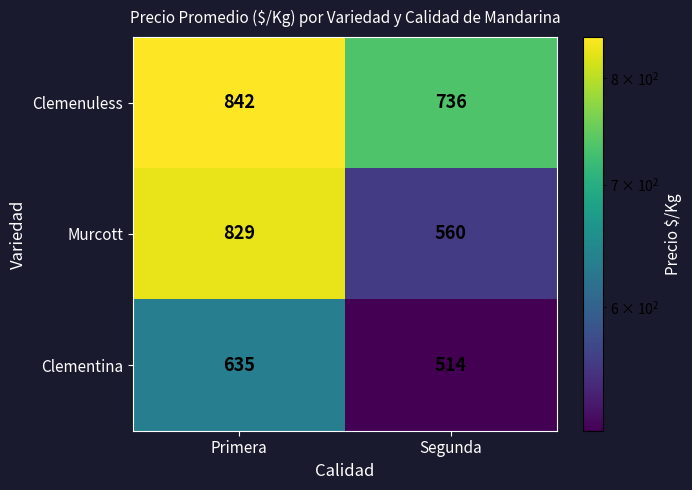

How many data points does each series have?

2